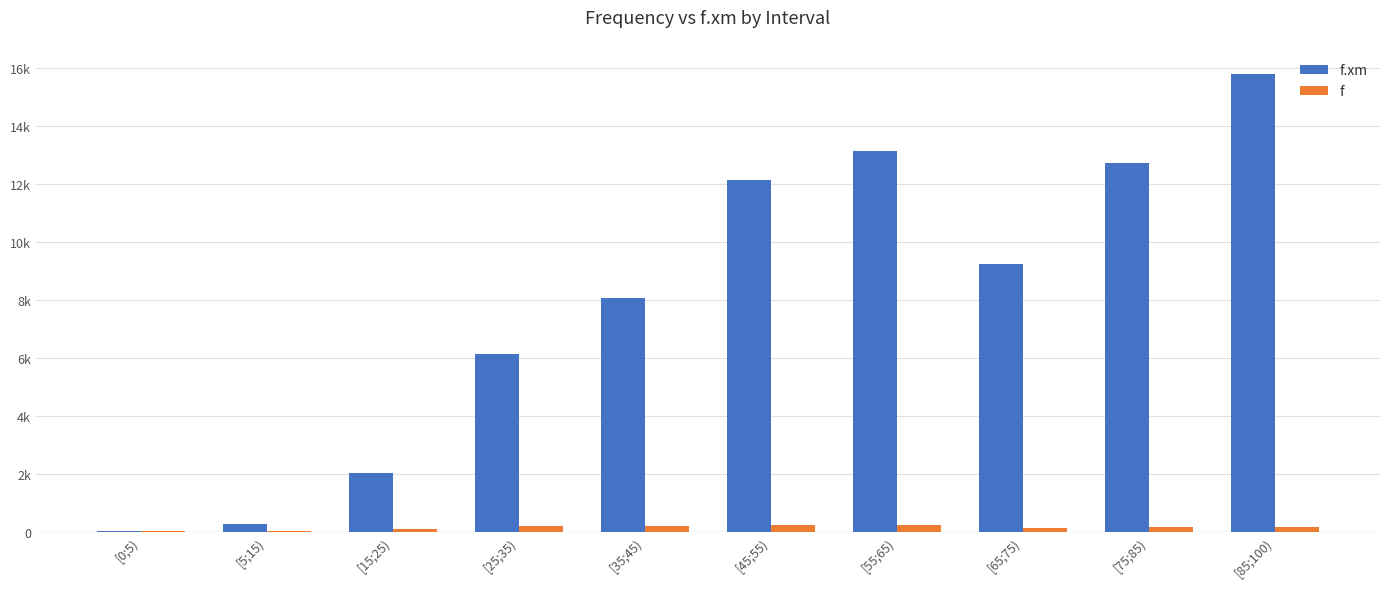

Are the bars grouped side by side (vs. stacked)?

Yes